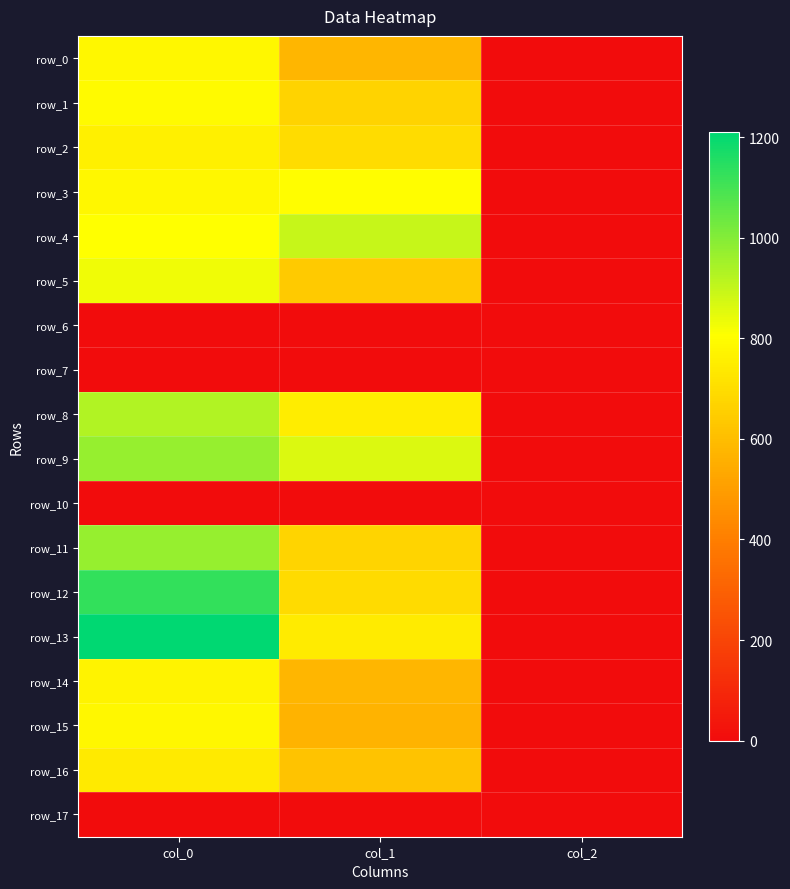

The value of row_16 at col_1 is 137.6. True or false?

False